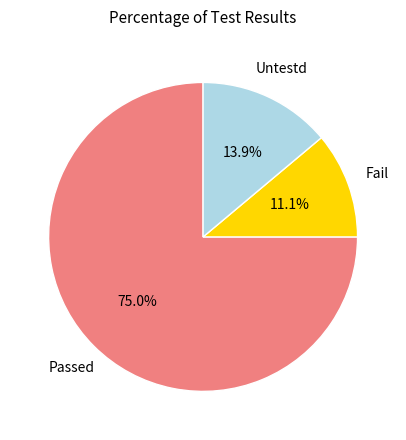

Is there any slice that represents more than half of the pie?

Yes